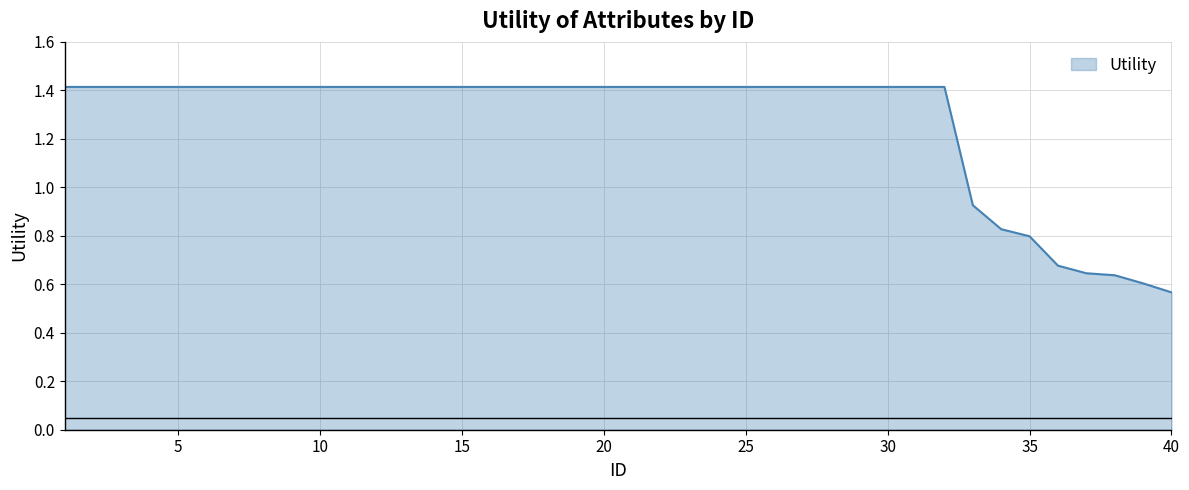

How many lines are shown in the chart?

1